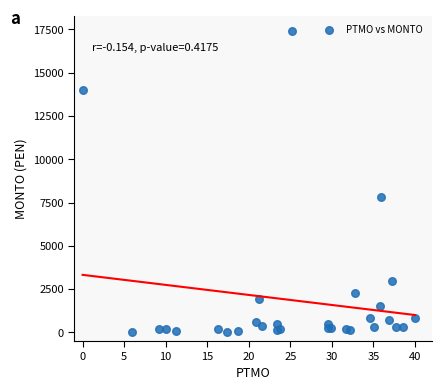

What Y value in the scatter plot is closest to 8725?

7810